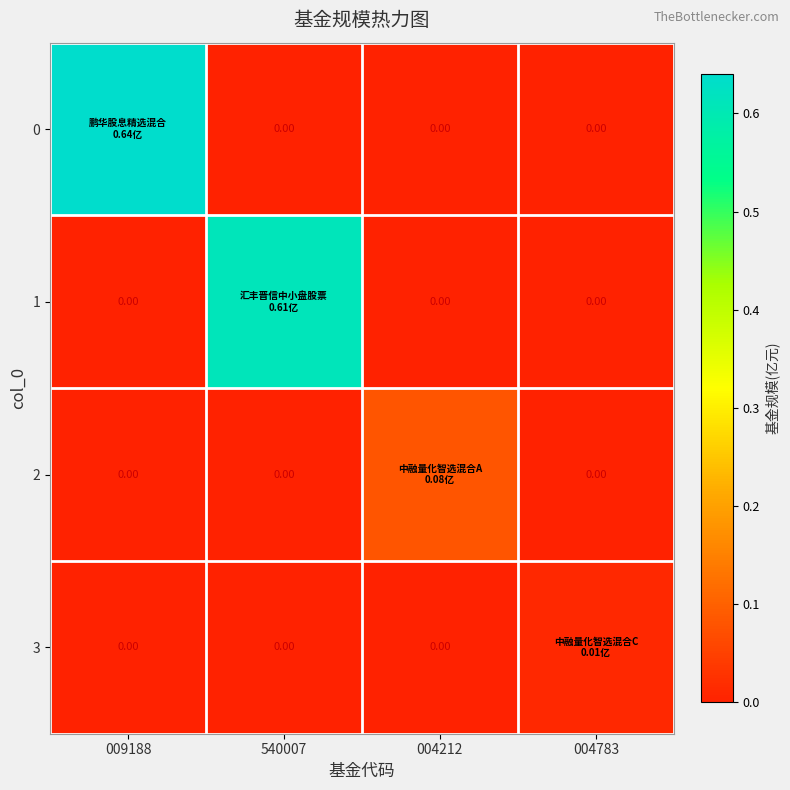

What is the difference between the maximum and minimum values in the 0 series?

0.6